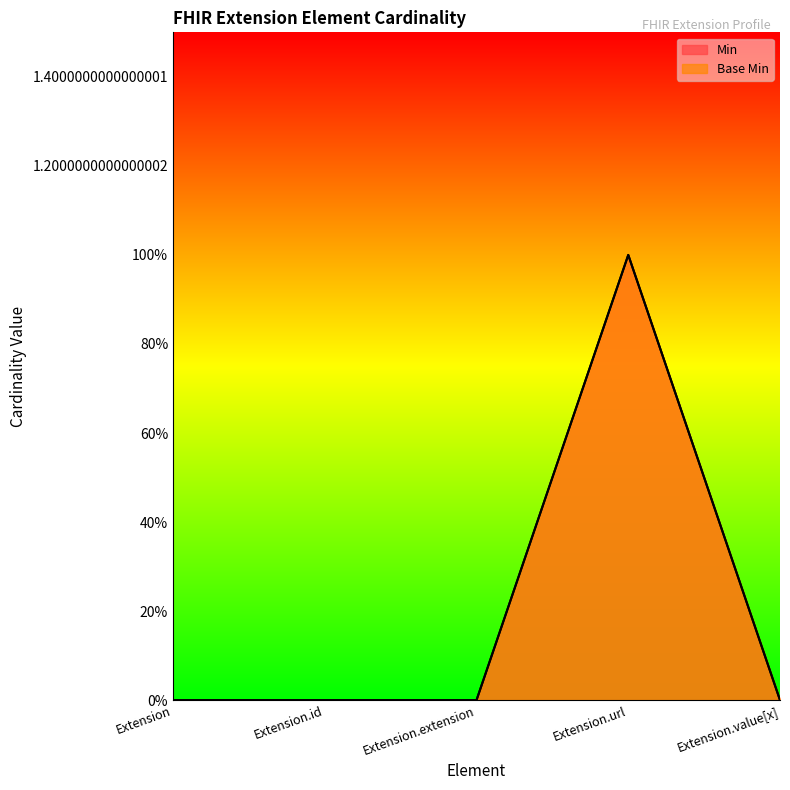

Rank the series at Extension.id from highest to lowest value.

Min, Base Min